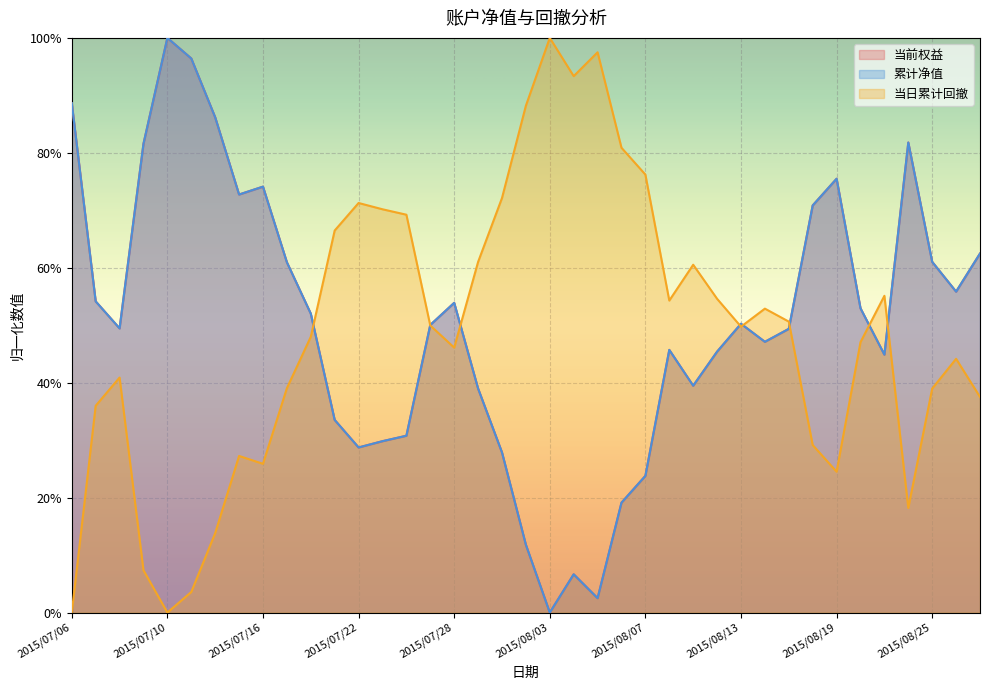

How many positive values does the 累计净值 series have?

38